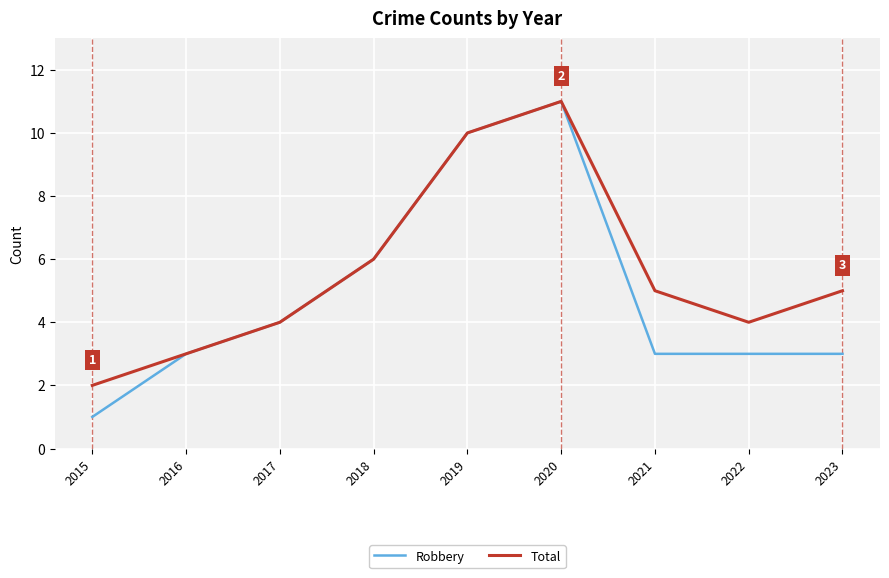

What is the total value across all series at 2015?

3